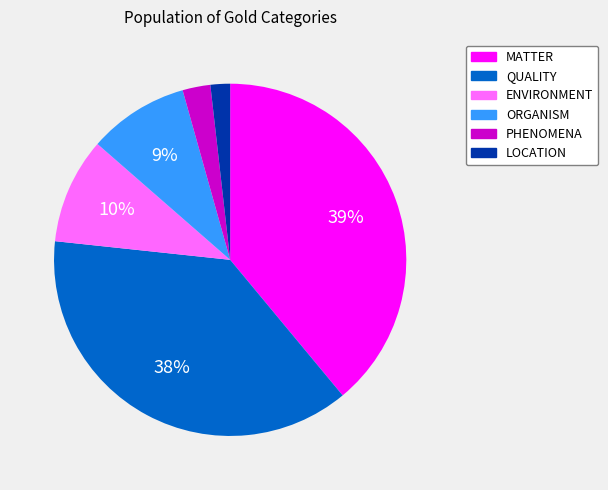

To the nearest percent, what is the average slice percentage?

17%